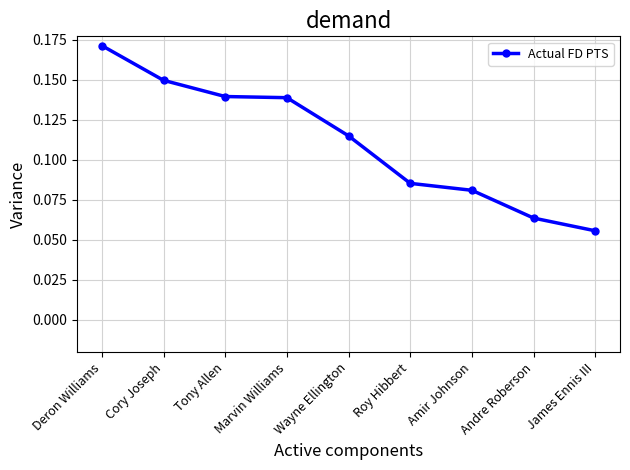

How many lines are shown in the chart?

1